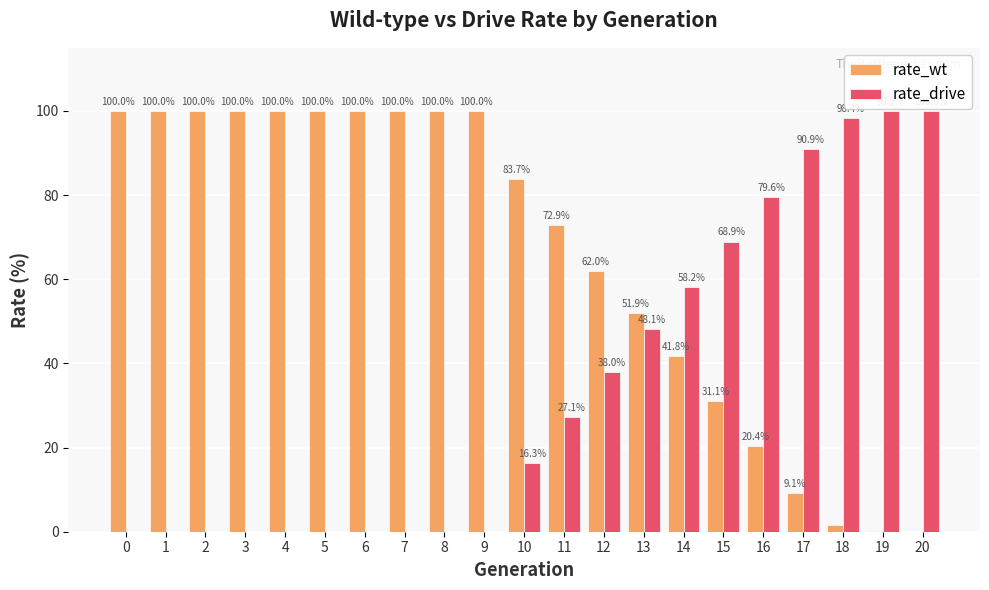

How many groups of bars are there?

21